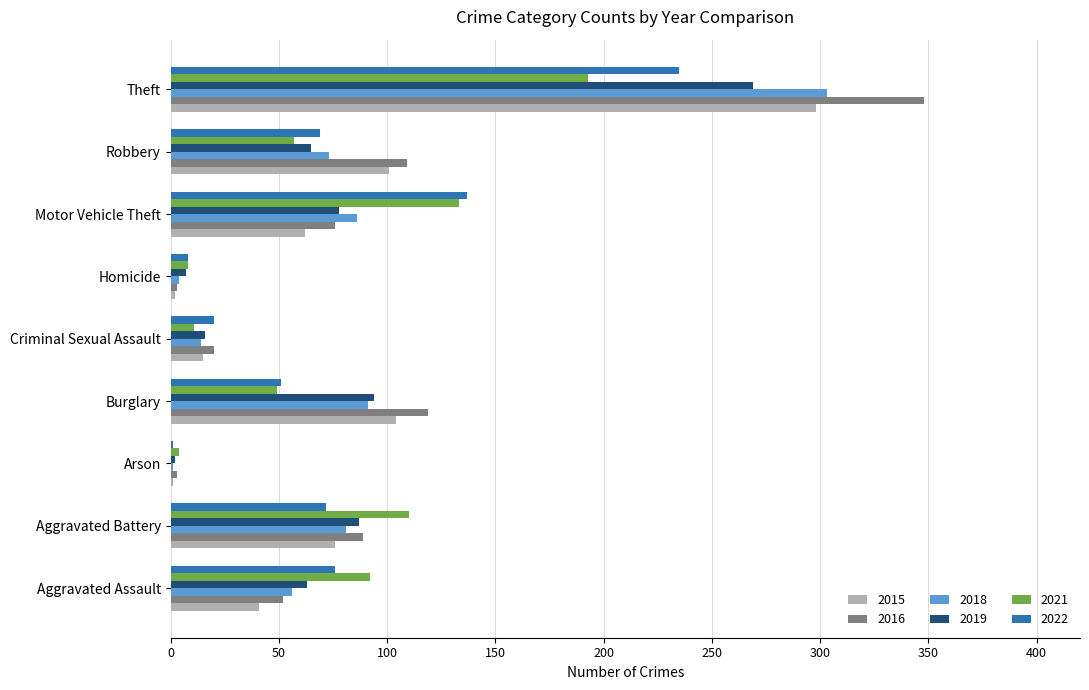

Which series has the largest range (max minus min)?

2016